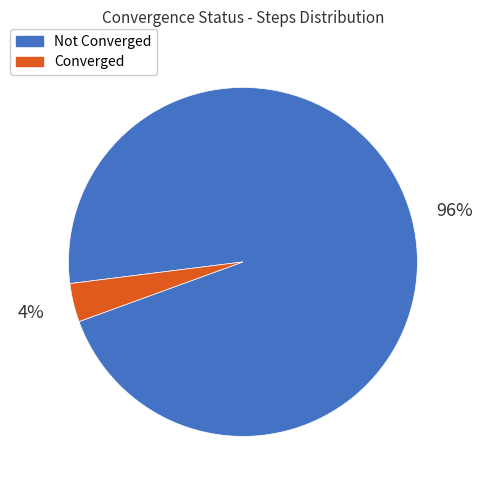

Count the number of slices in the pie.

2